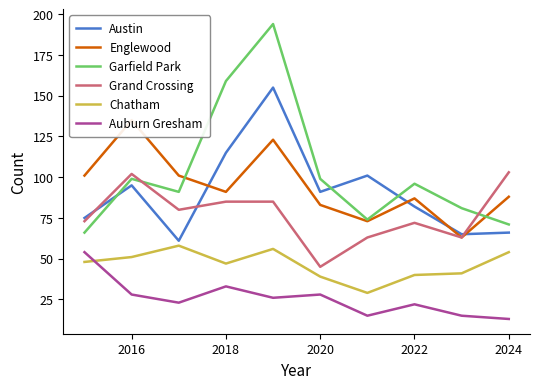

Reading left to right, extract all data points from this chart.

Austin: 75	95	61	115	155	91	101	82	65	66
Englewood: 101	135	101	91	123	83	73	87	63	88
Garfield Park: 66	99	91	159	194	99	74	96	81	71
Grand Crossing: 73	102	80	85	85	45	63	72	63	103
Chatham: 48	51	58	47	56	39	29	40	41	54
Auburn Gresham: 54	28	23	33	26	28	15	22	15	13